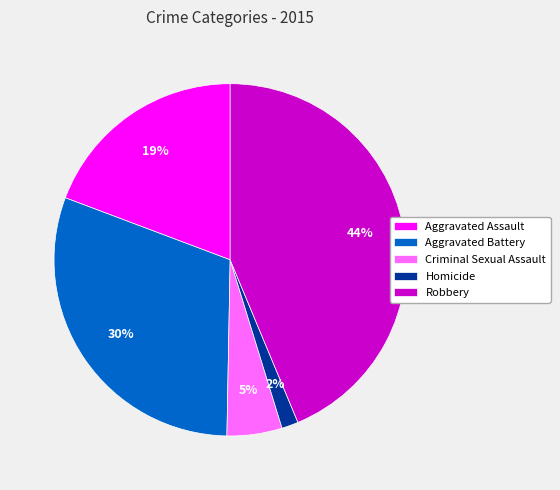

What is the largest slice in the pie chart?

Robbery